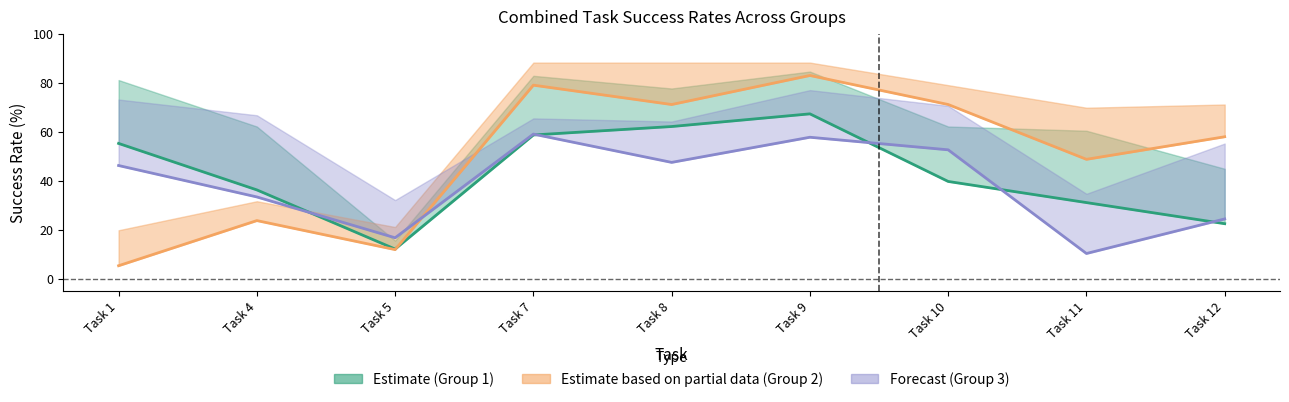

Rank the series at Task 9 from highest to lowest value.

Combined direct success (Group2), Combined direct success (Group1), Combined direct success (Group3)